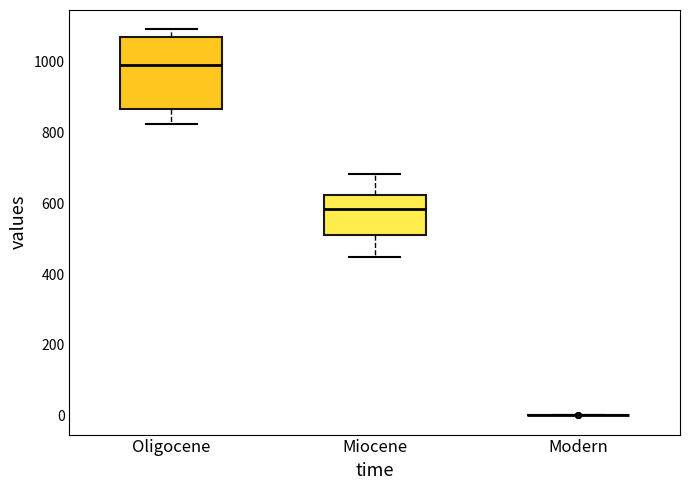

Reading left to right, transcribe this box plot: for each box, give where its median line is, the range the box spans, and where its two whiskers end, as read against the y-axis. The values are not printed on the chart, so give them approximately, as read against the axis.

Oligocene: median 1000, box 860 to 1060, whiskers 820 to 1100
Miocene: median 580, box 520 to 620, whiskers 440 to 680
Modern: box collapsed to a line at 0, whiskers 0 to 0